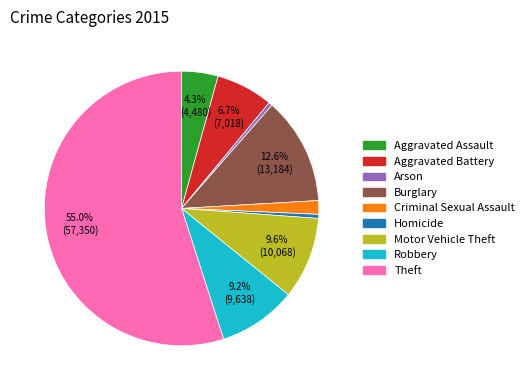

Is there any slice that represents more than half of the pie?

Yes